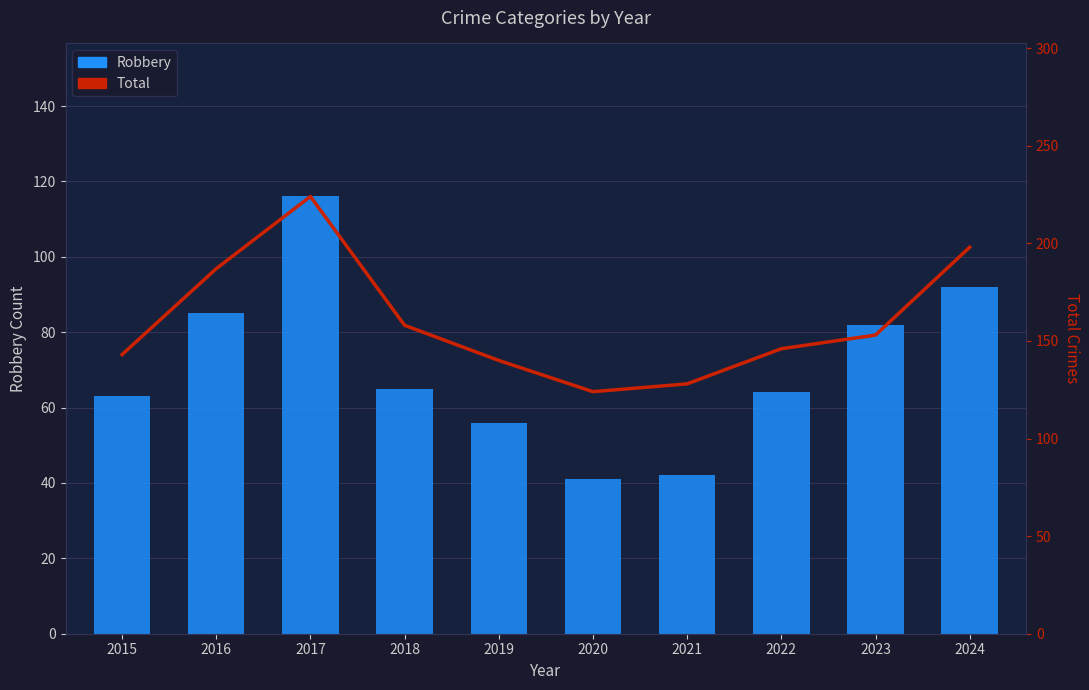

Rank the series by their maximum value, from highest to lowest.

Total, Robbery